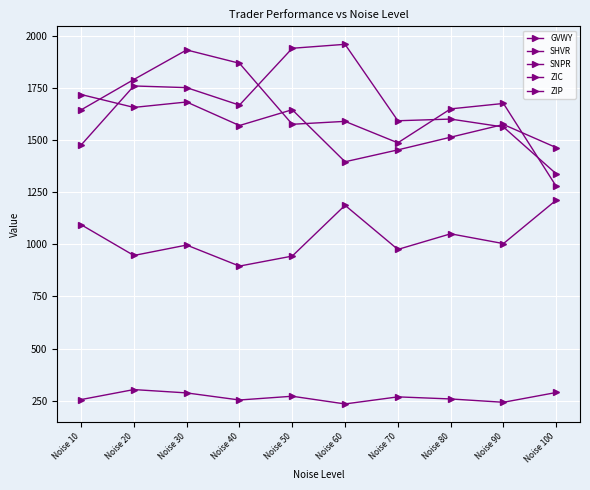

At which category is the sum across all series the highest?

Noise 30